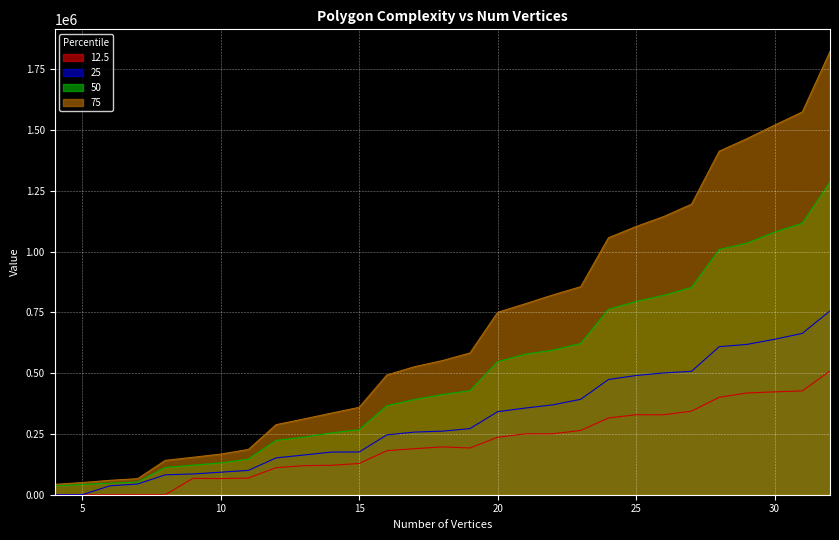

What is the value of the 25 point at the 8th from the left?

100080